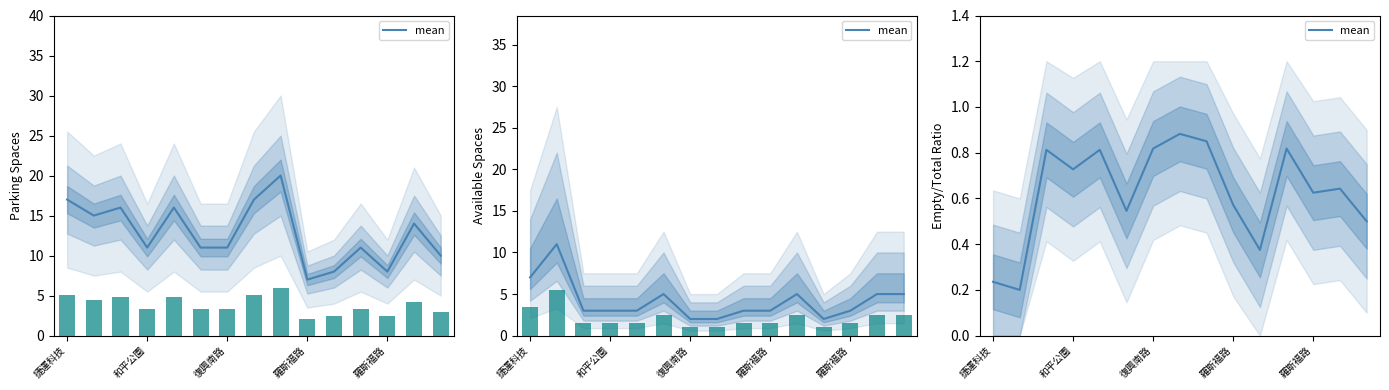

Where is the data nearest to the value 0?

和平公園